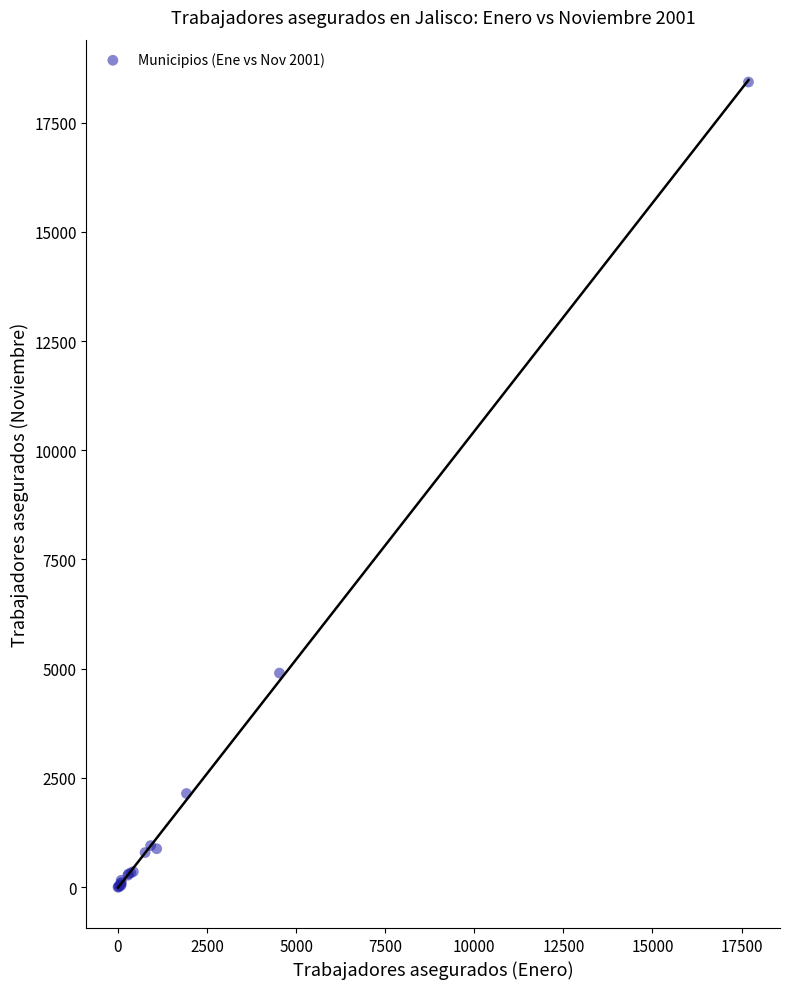

What Y value in the scatter plot is closest to 9214?

4900